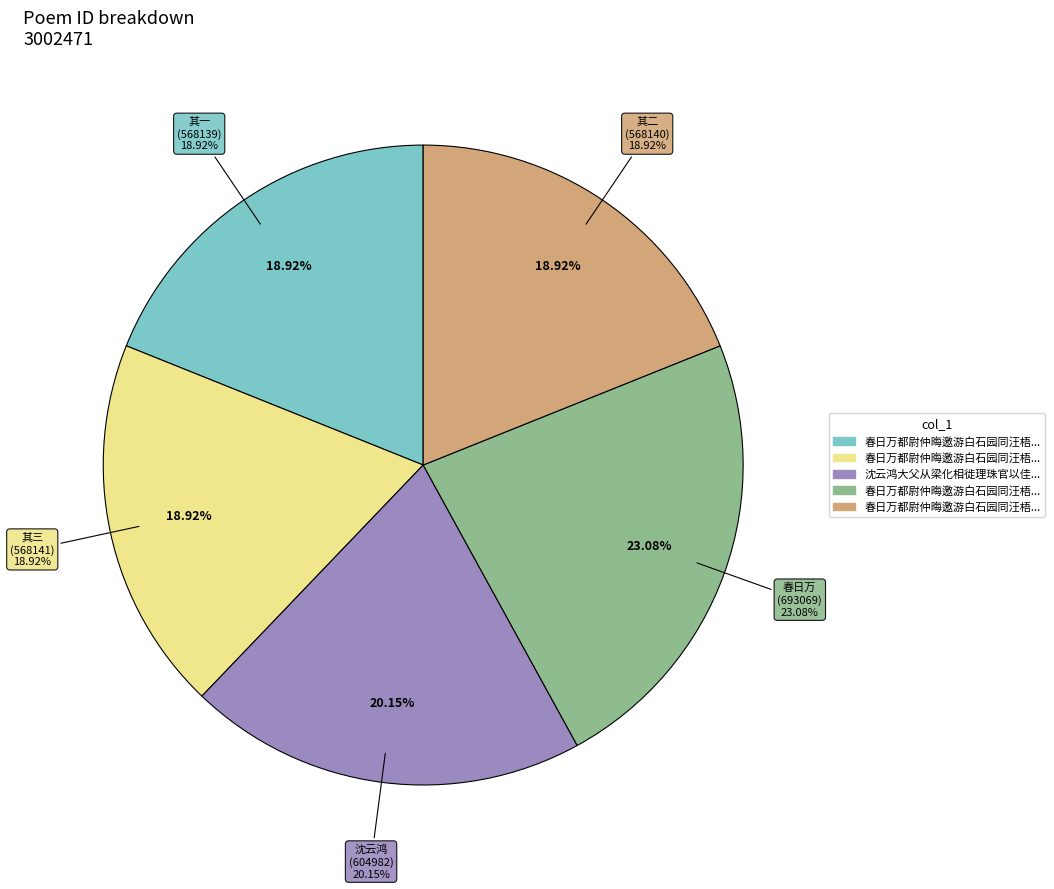

Rank the categories by value from highest to lowest.

春日万都尉仲晦邀游白石园同汪梧丘吏部朱白岳侍御李于鸿大理, 沈云鸿大父从梁化相徙理珠官以佳集走重币索序赋此奉怀并抒證响, 春日万都尉仲晦邀游白石园同汪梧丘吏部朱白岳侍御李于鸿大理 其三, 春日万都尉仲晦邀游白石园同汪梧丘吏部朱白岳侍御李于鸿大理 其二, 春日万都尉仲晦邀游白石园同汪梧丘吏部朱白岳侍御李于鸿大理 其一